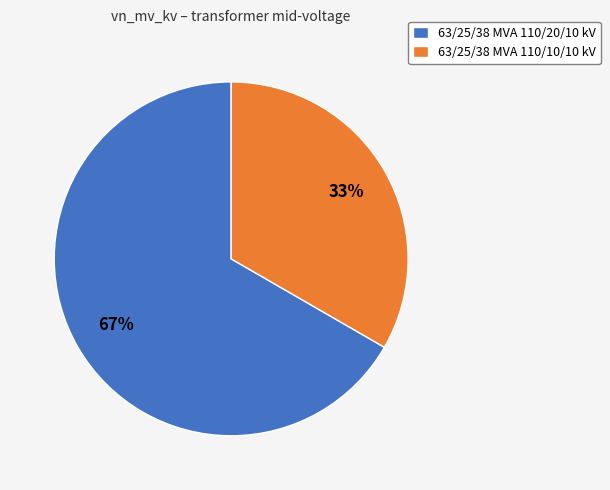

True or false: 63/25/38 MVA 110/20/10 kV accounts for 73% of the total.

False